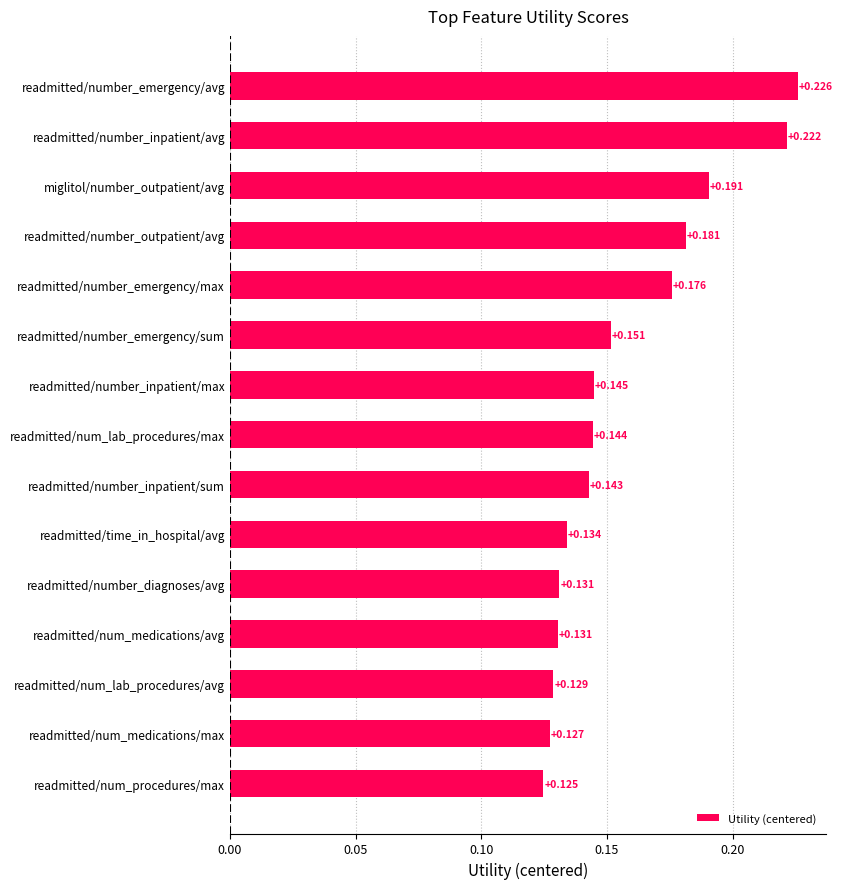

At which label is the value closest to 0?

readmitted/num_procedures/max